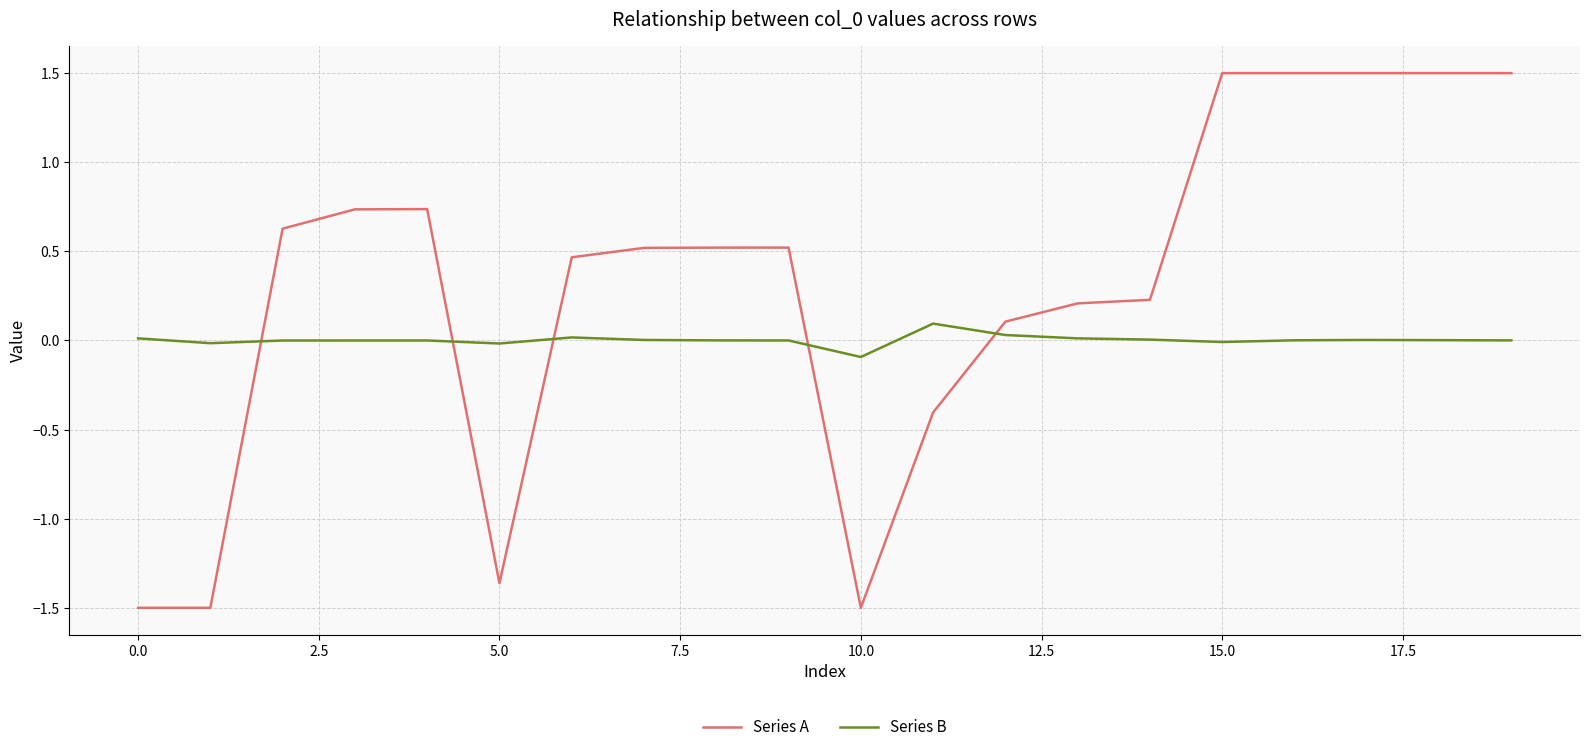

What are all the series names shown in the legend?

Series A, Series B